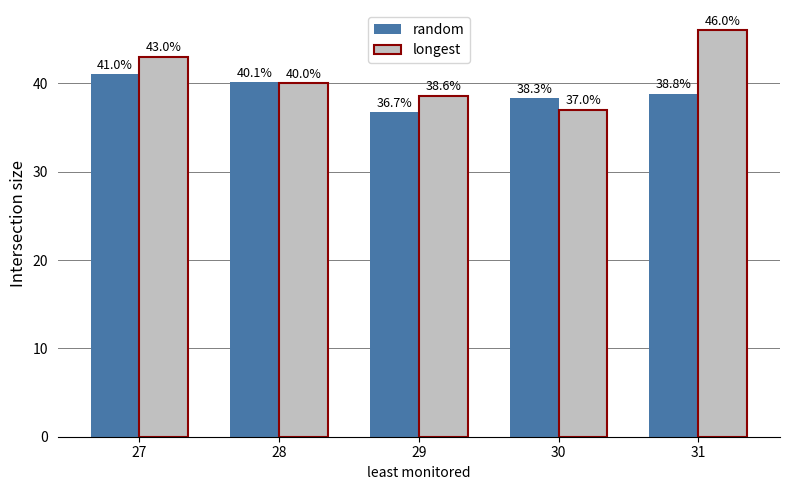

How many groups of bars are there?

5